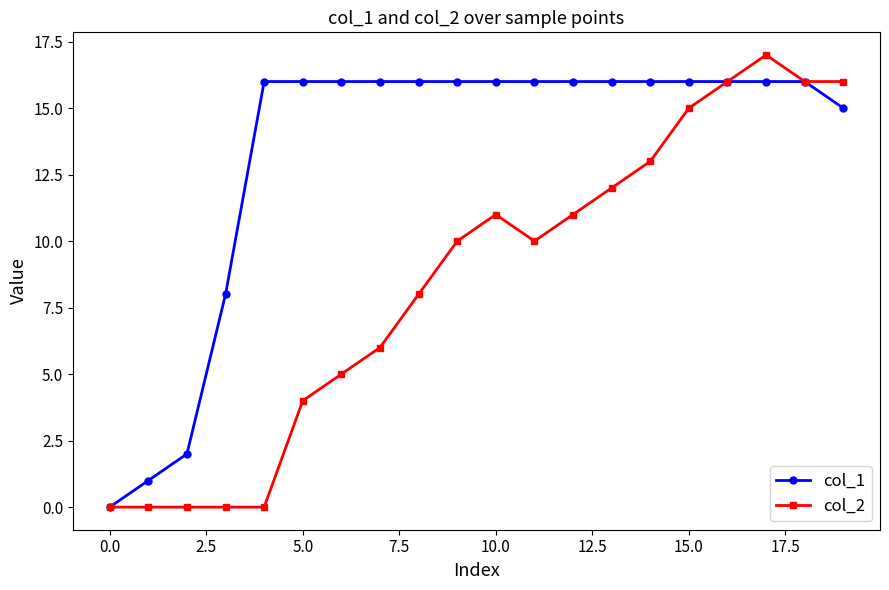

What is the maximum value shown in the chart?

17